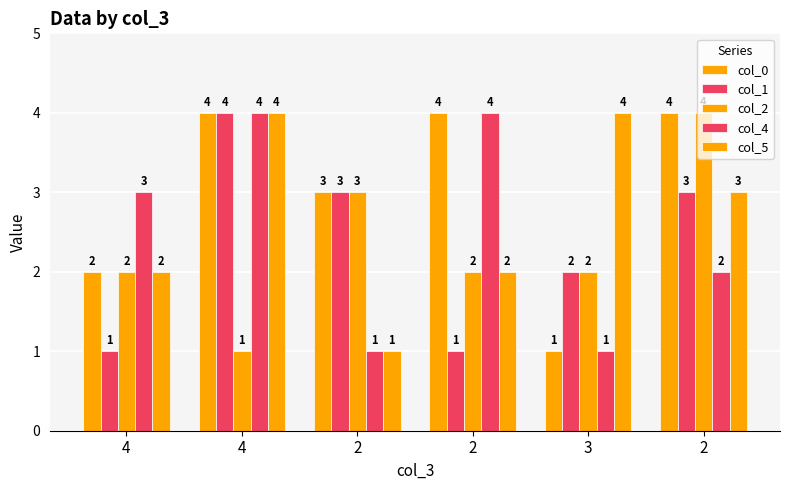

How many values in the col_0 series are below 4?

3